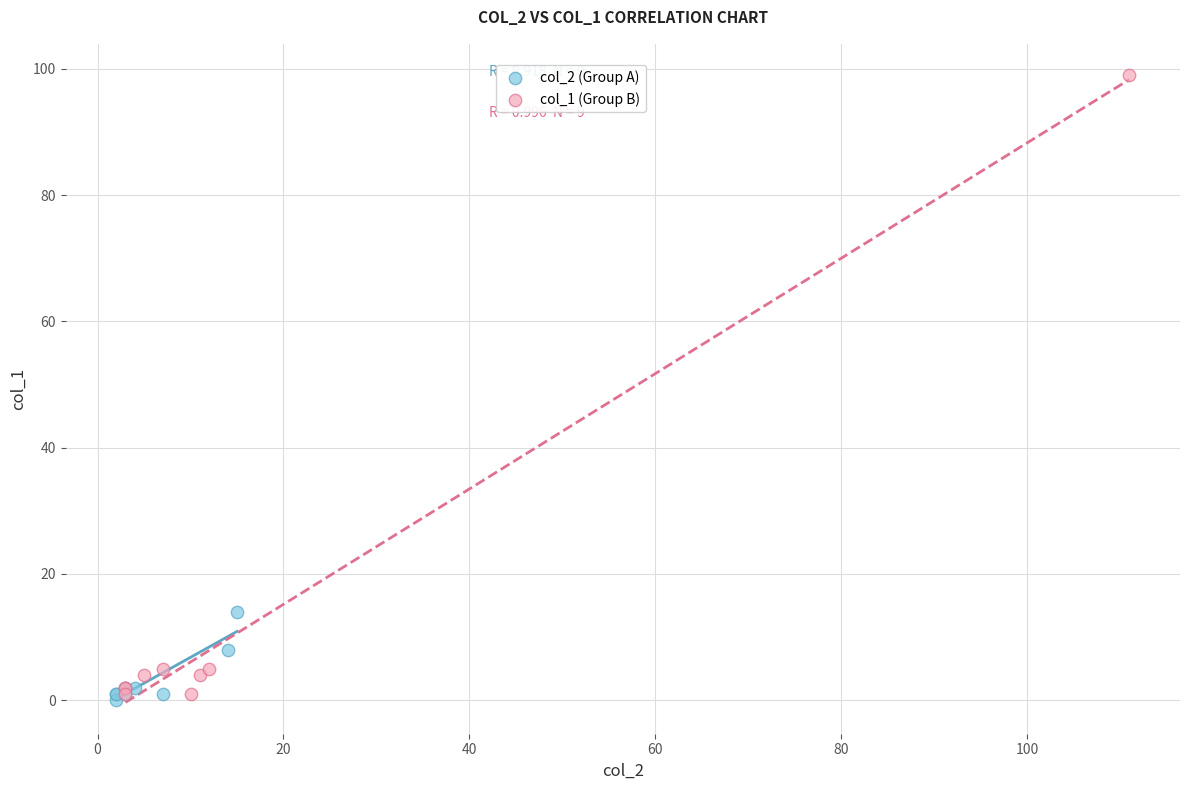

Which series has the widest spread of Y values?

col_1 (Group B)